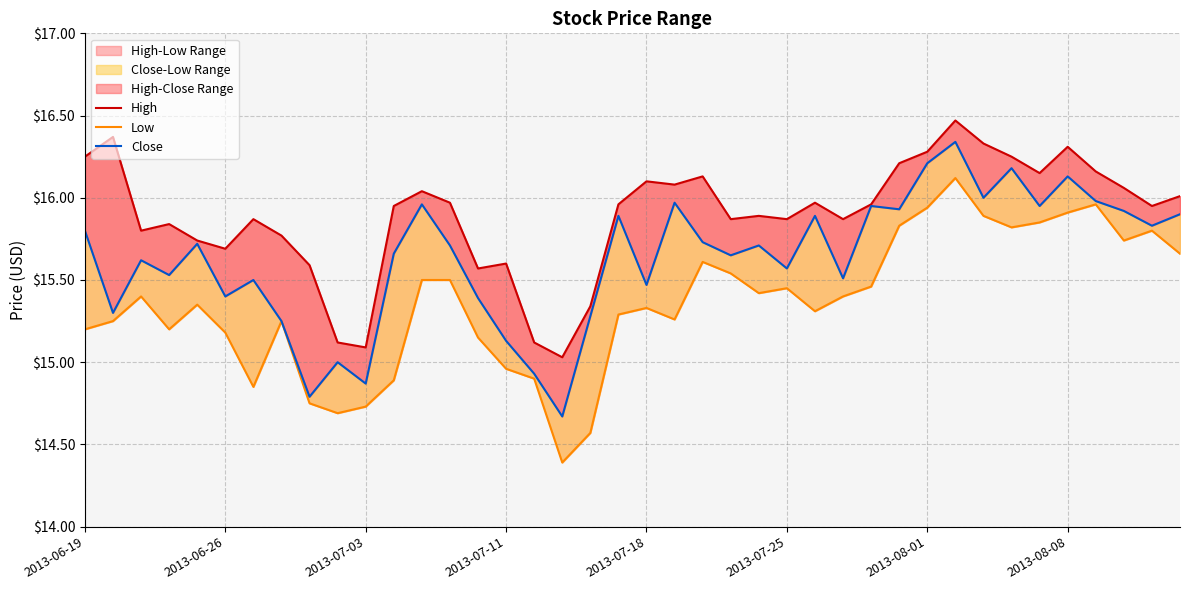

Rank the series at 27 from highest to lowest value.

High, Close, Low